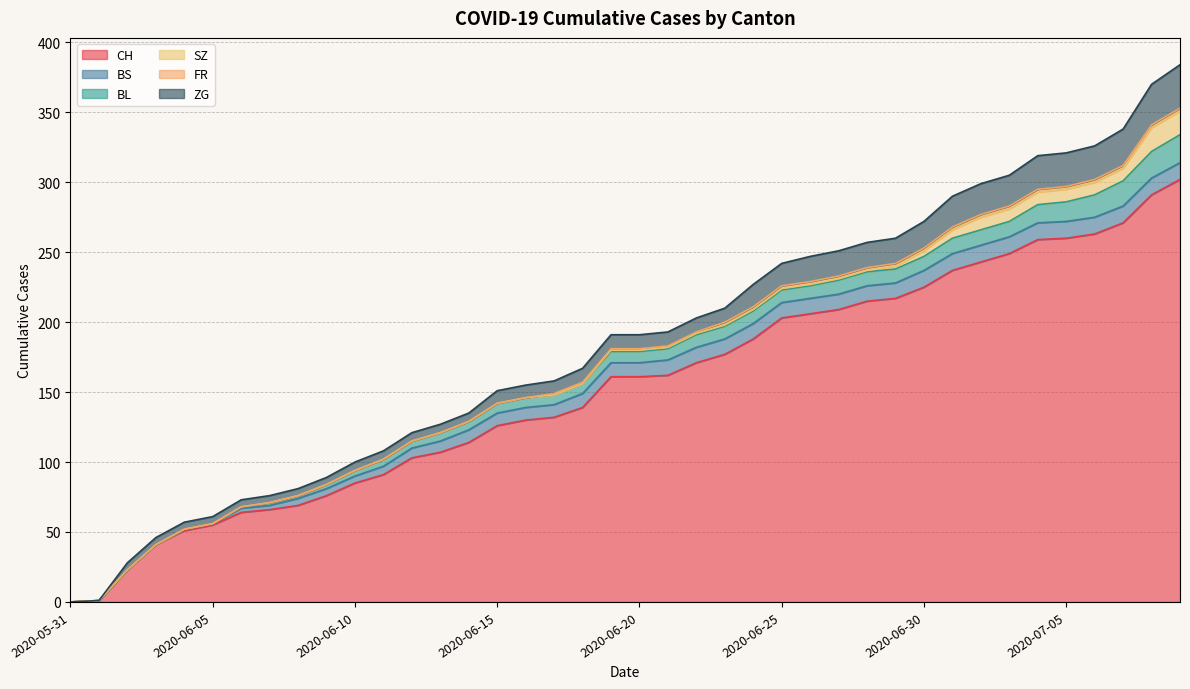

Does the chart have visible grid lines?

Yes